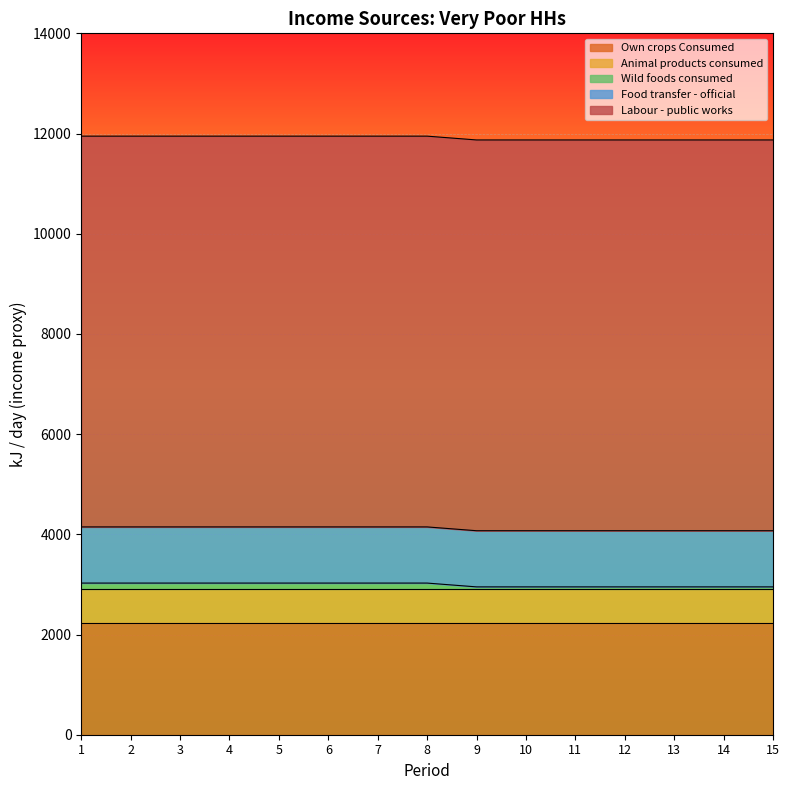

At which category is the sum across all series the highest?

1